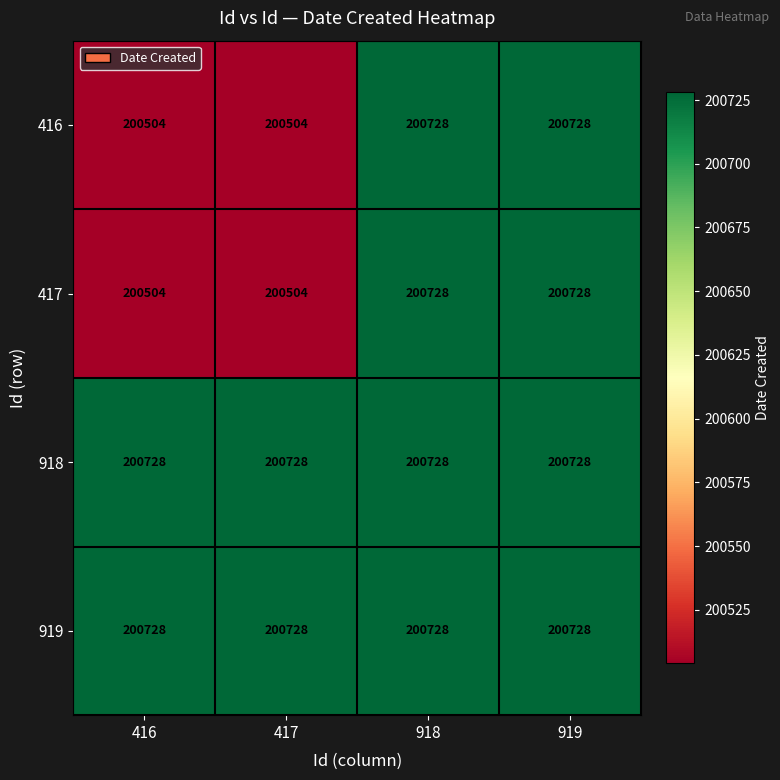

The 918 series shows 200728 at 919. True or false?

True